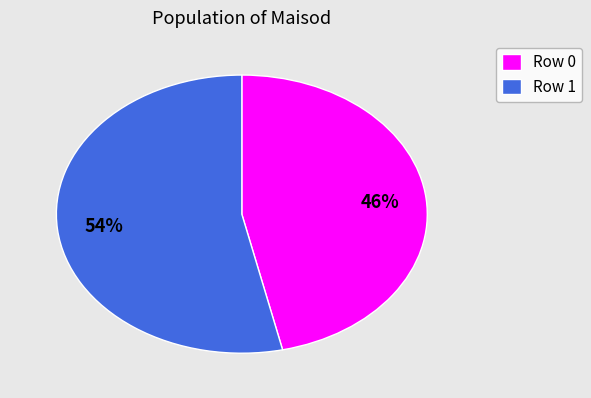

Between Row 0 and Row 1, which is larger?

Row 1